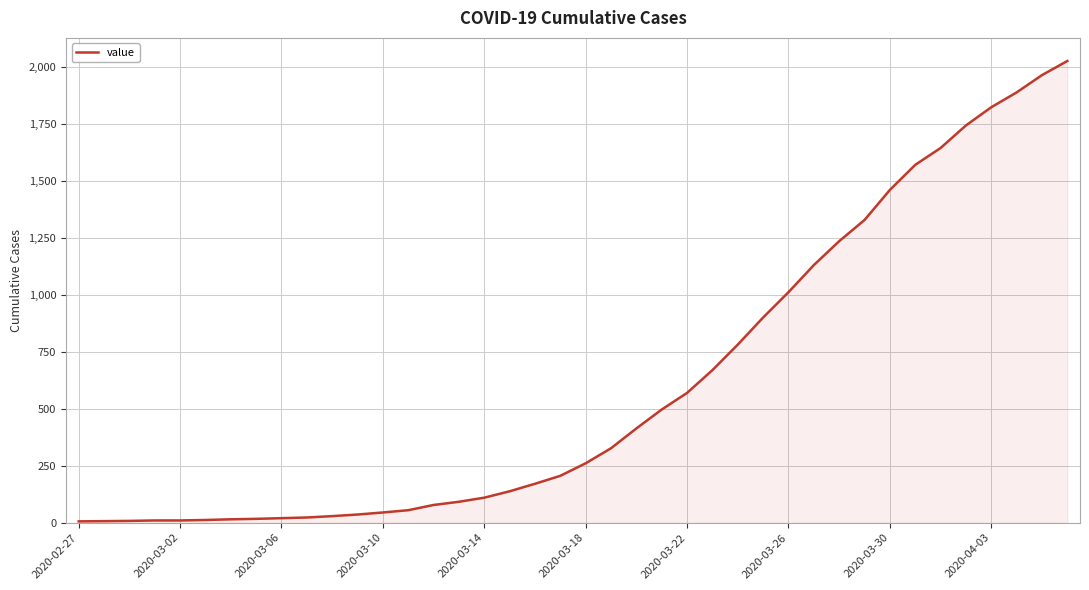

What is the difference between the maximum and minimum values?

2021